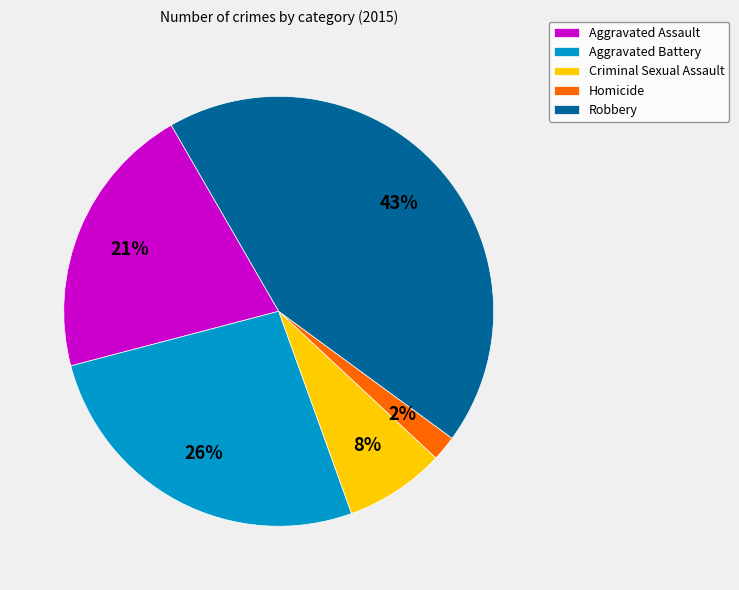

Do Criminal Sexual Assault and Aggravated Battery together represent more than half of the pie?

No